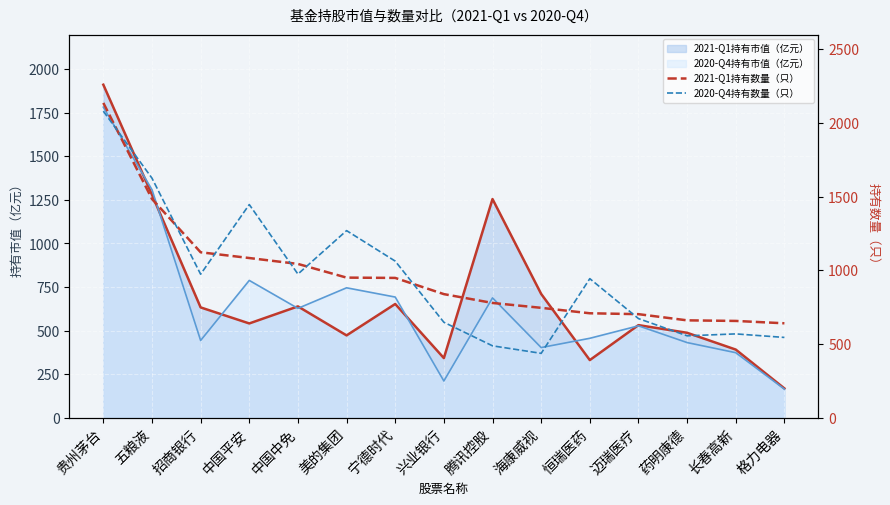

How many values in the 2021-Q1持有数量（只） series exceed 838?

7